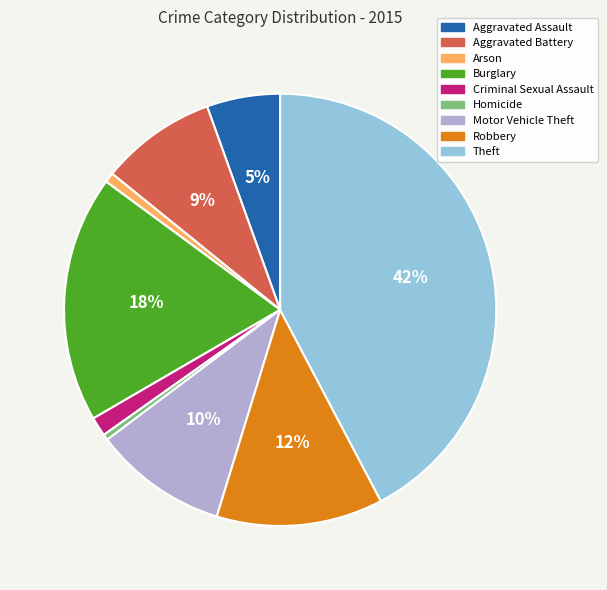

Which category has the biggest portion of the pie?

Theft